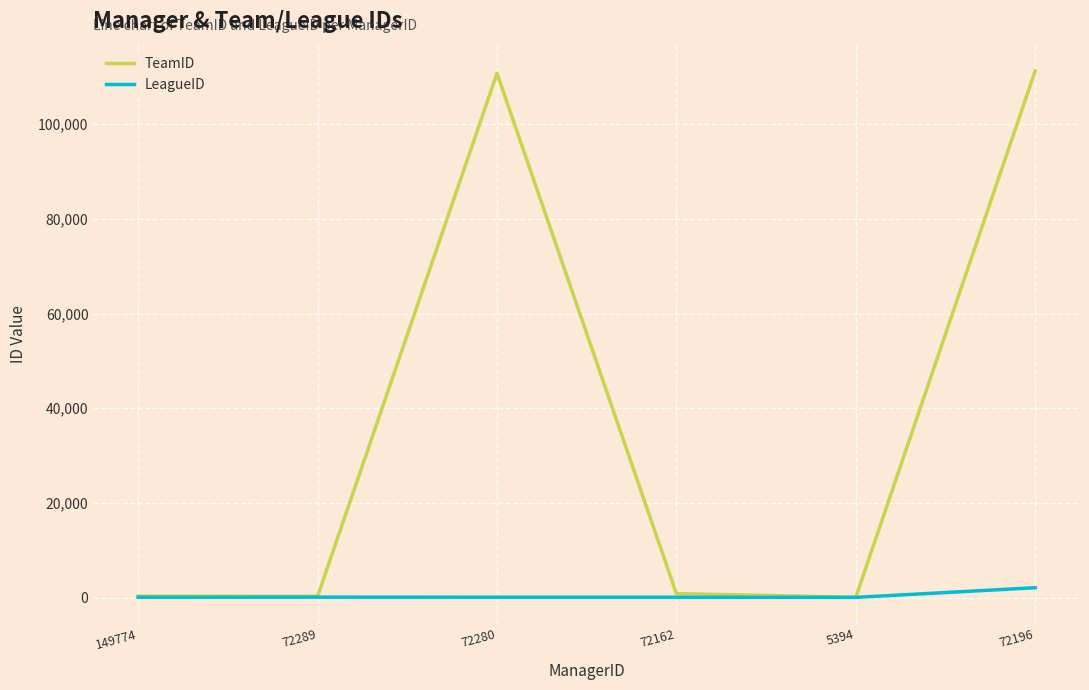

What is the average value of the LeagueID series?

397